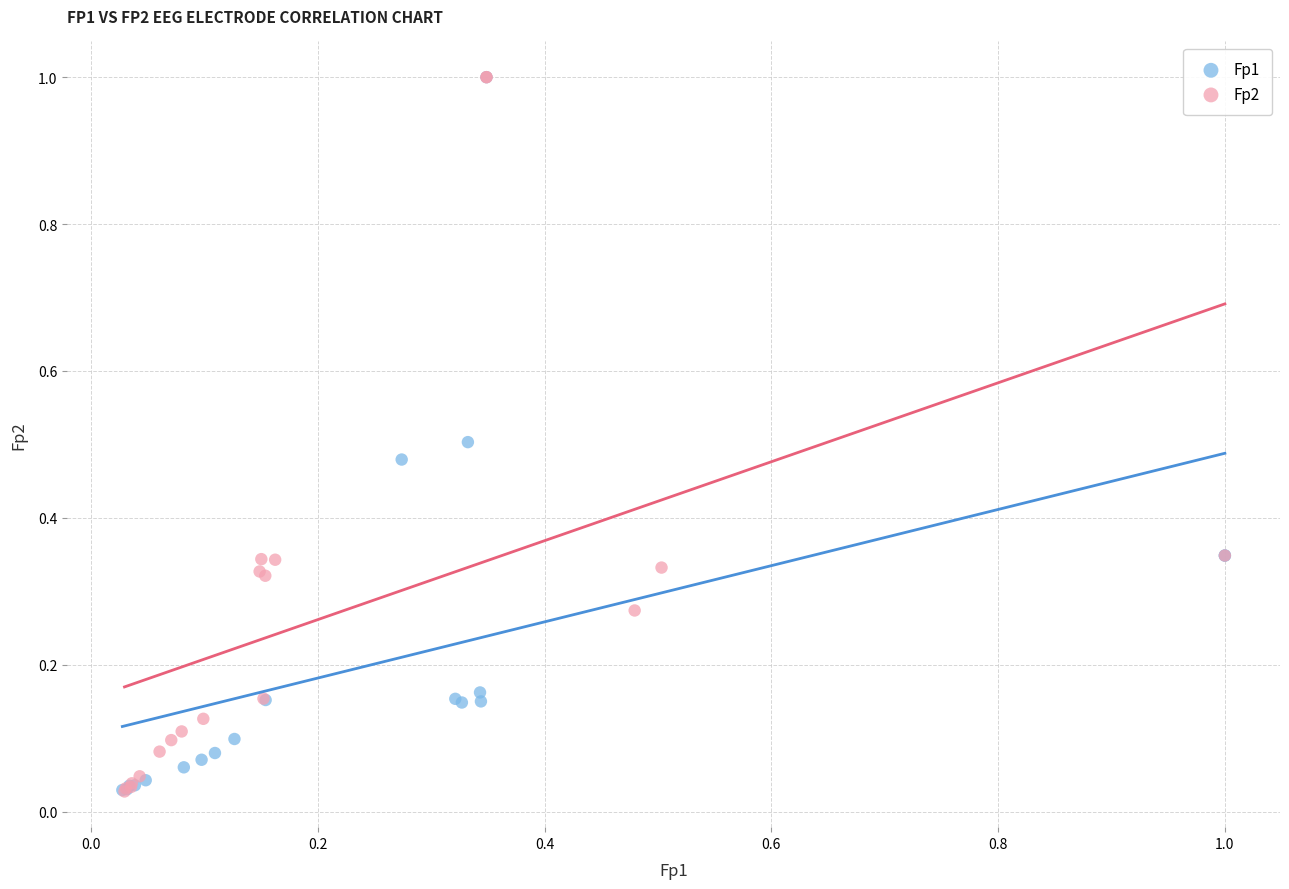

What are all the series names shown in the legend?

Fp1, Fp2